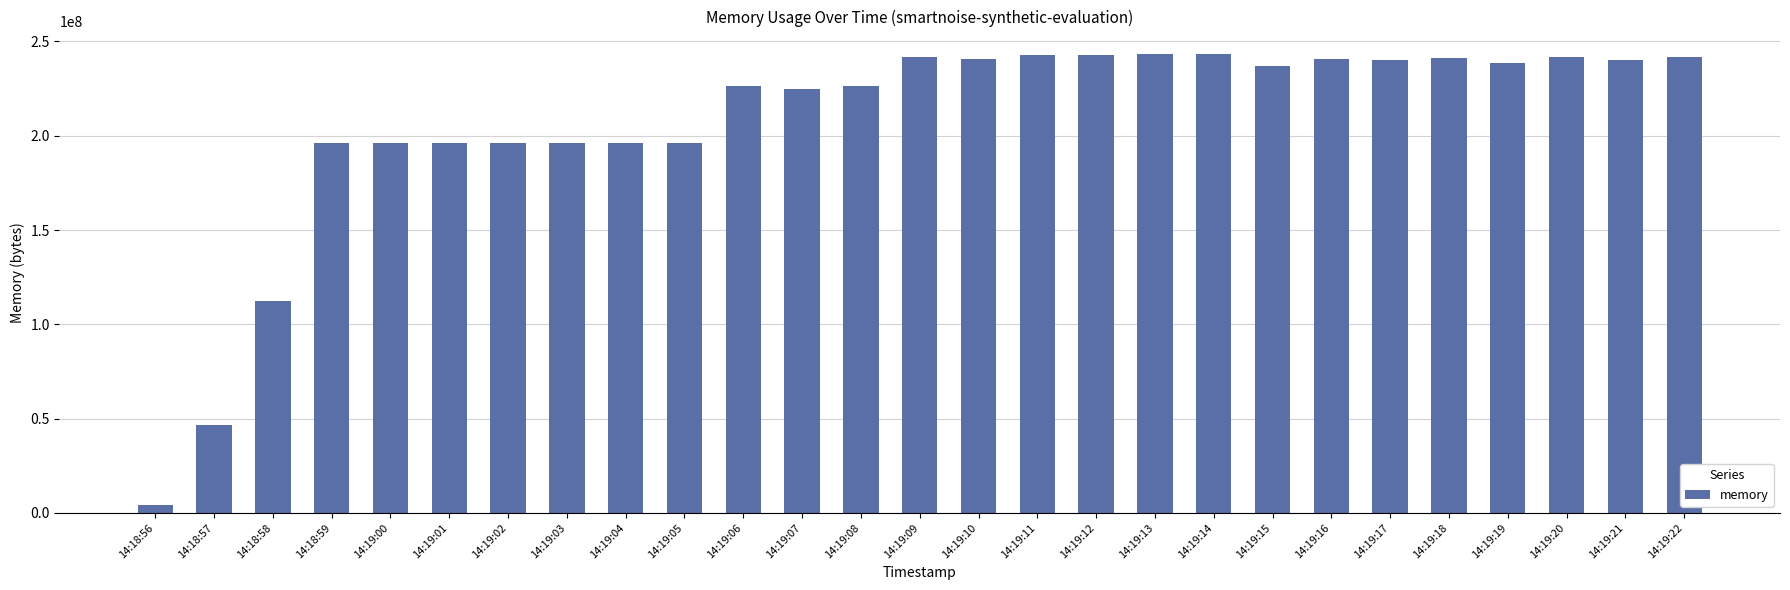

What is the label of the 1st bar from the left?

14:18:56